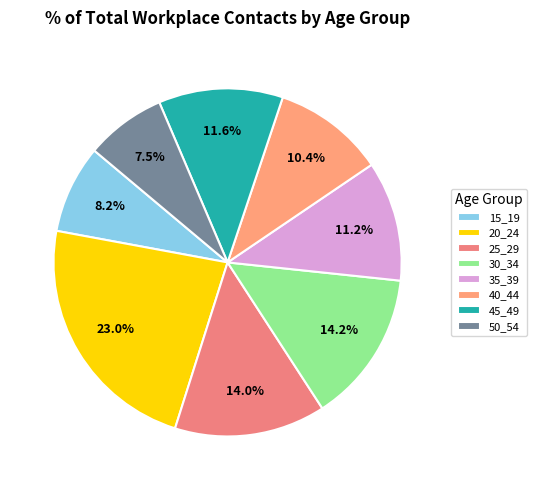

Does 25_29 represent more than half of the total?

No